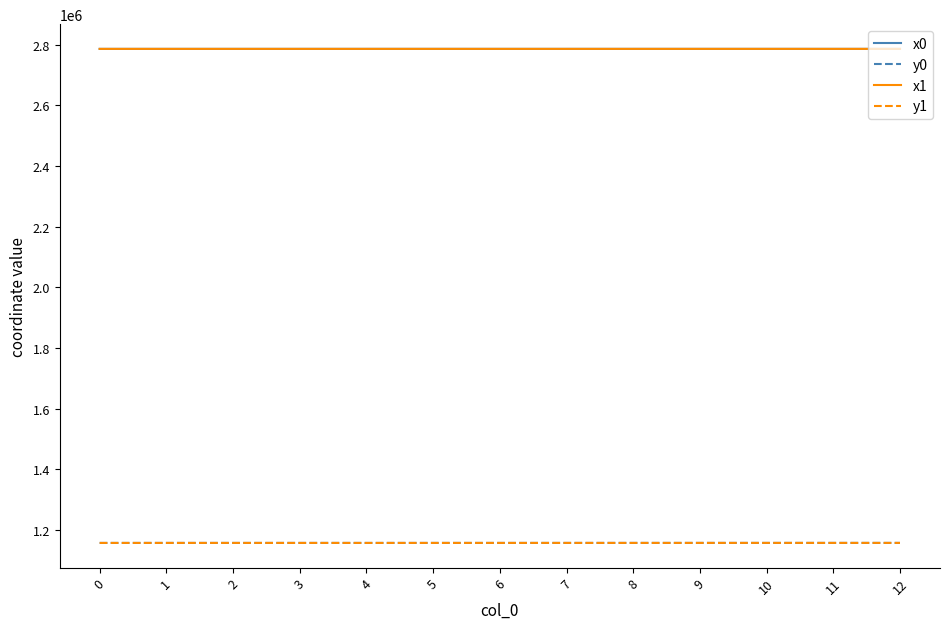

What is the maximum value shown in the chart?

2786534.9